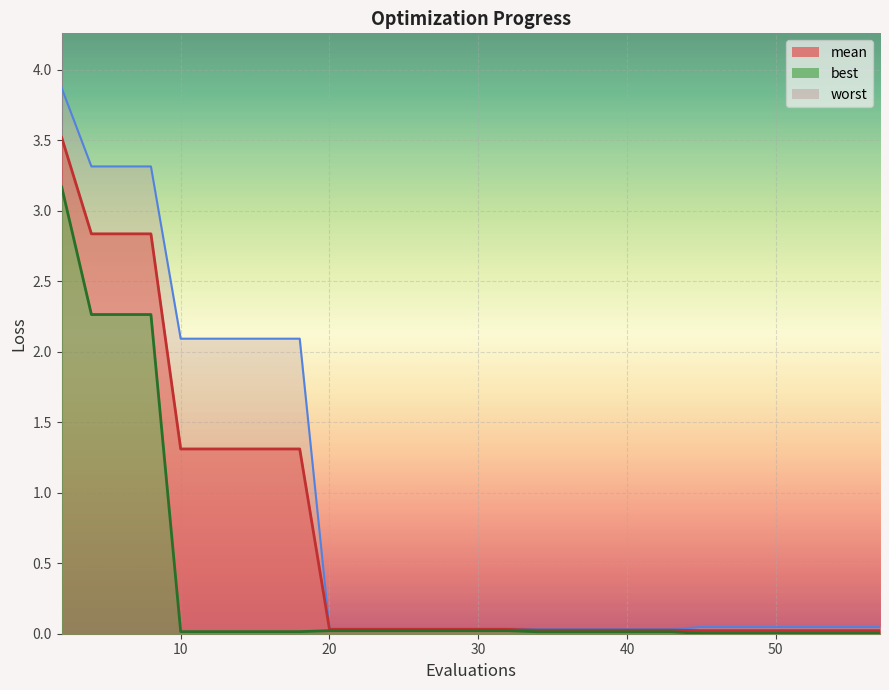

Between 8 and 45, which series saw the biggest shift?

worst